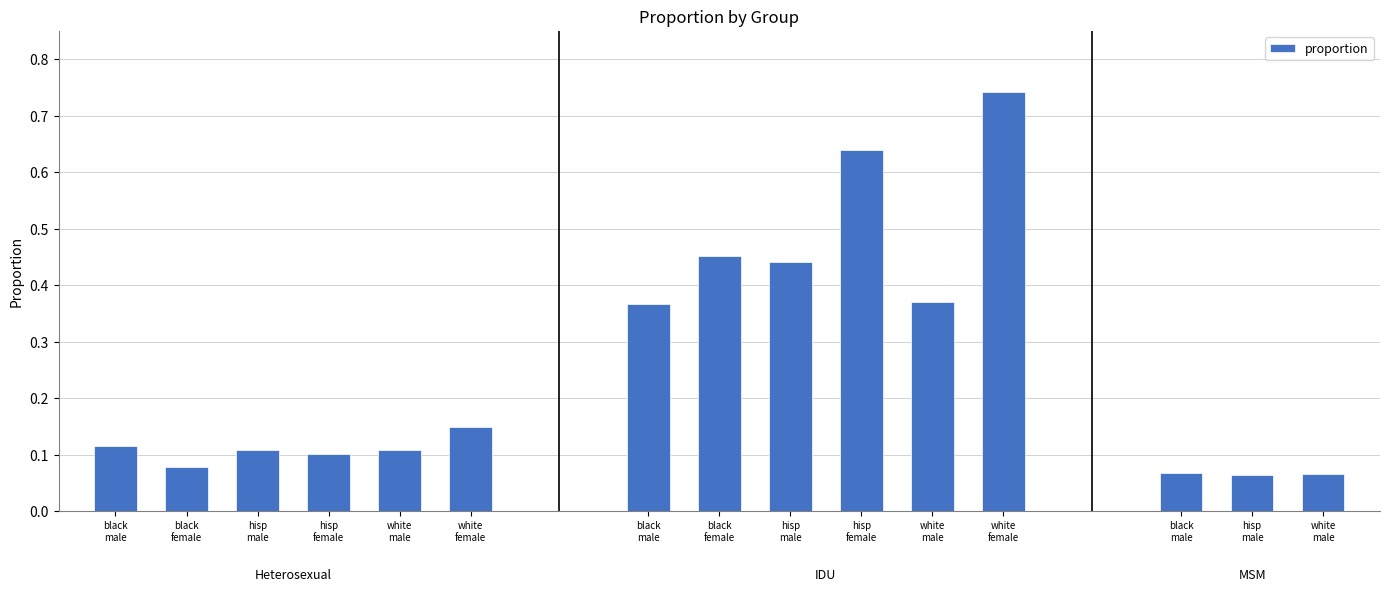

Is it true that the value at white
female is 1.3?

False